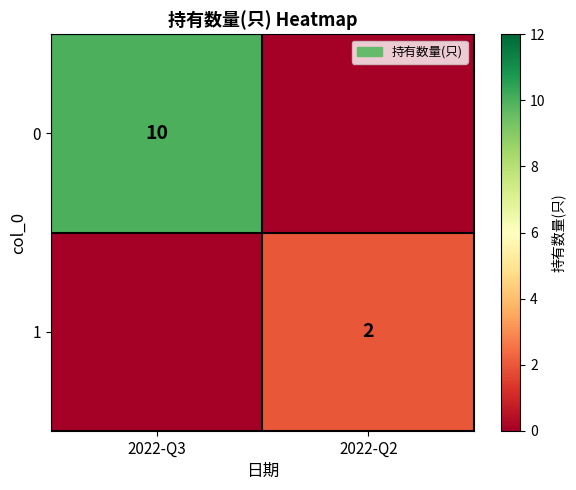

The value of 0 at 2022-Q3 is 10. True or false?

True